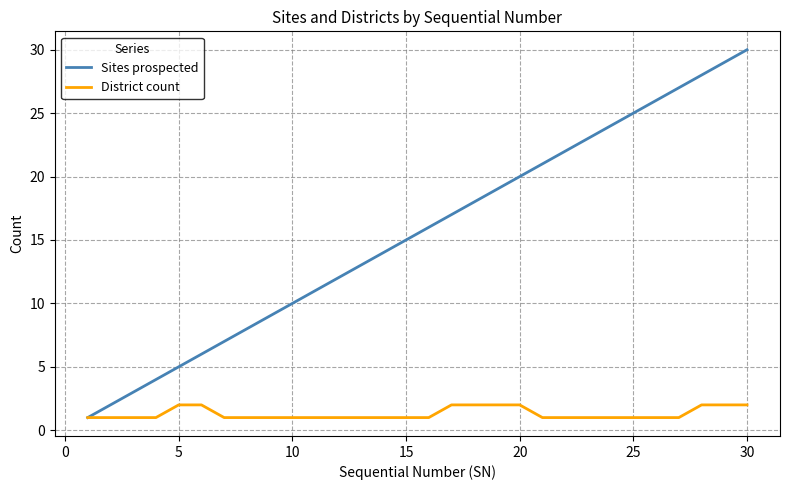

Which series has the largest total across all categories?

Sites prospected